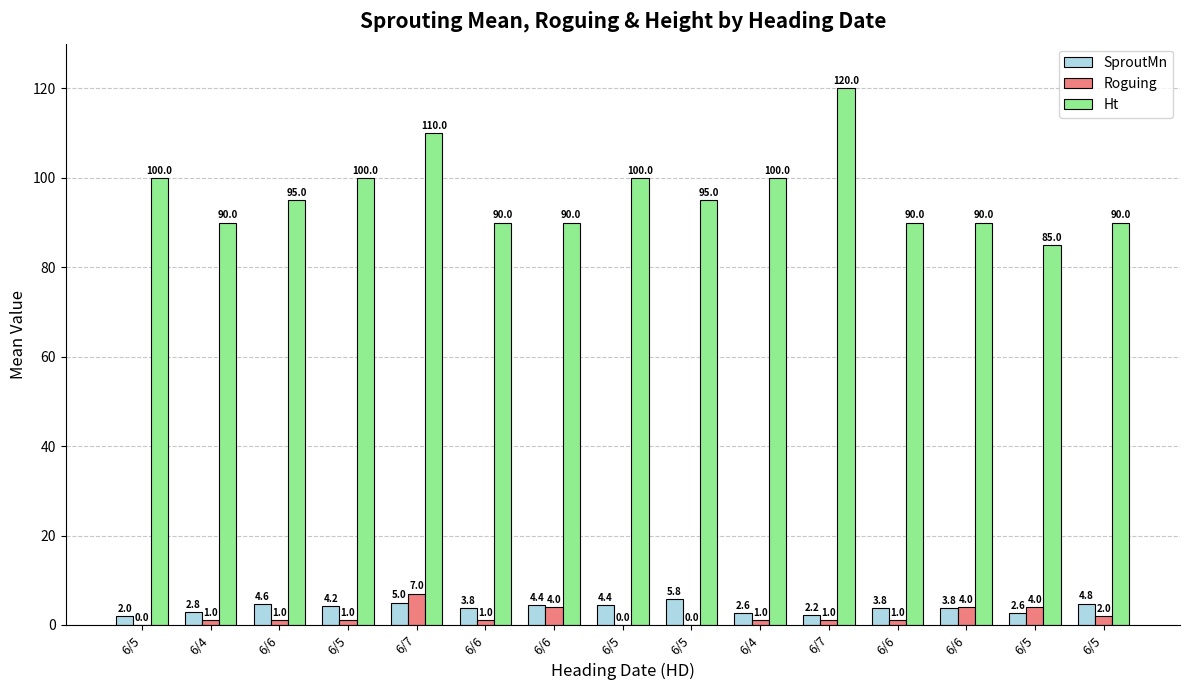

How many groups of bars are there?

15